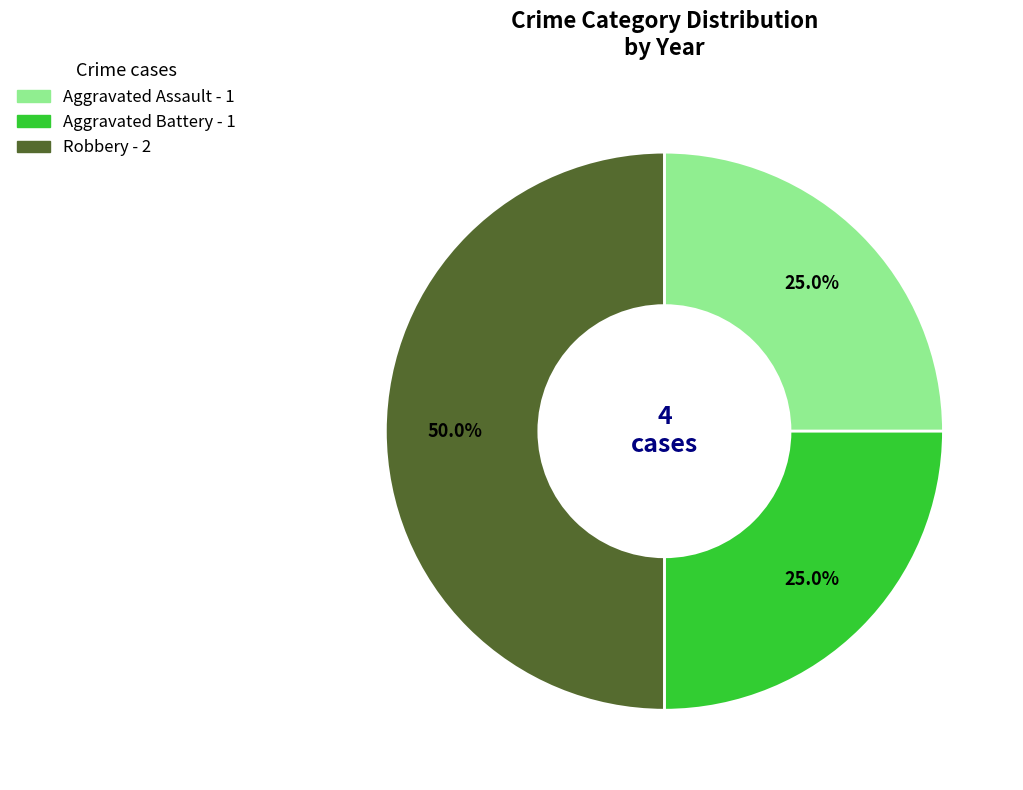

What portion of the pie excludes Aggravated Assault?

75.0%